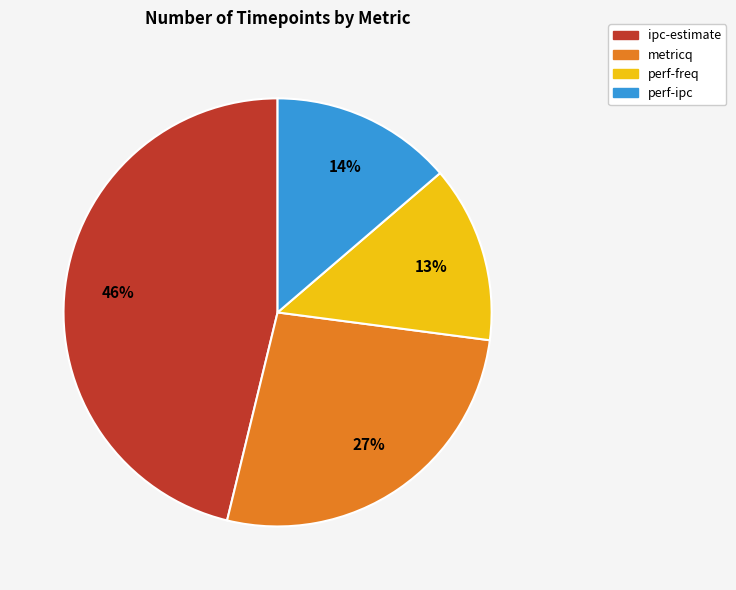

What is the largest slice in the pie chart?

ipc-estimate